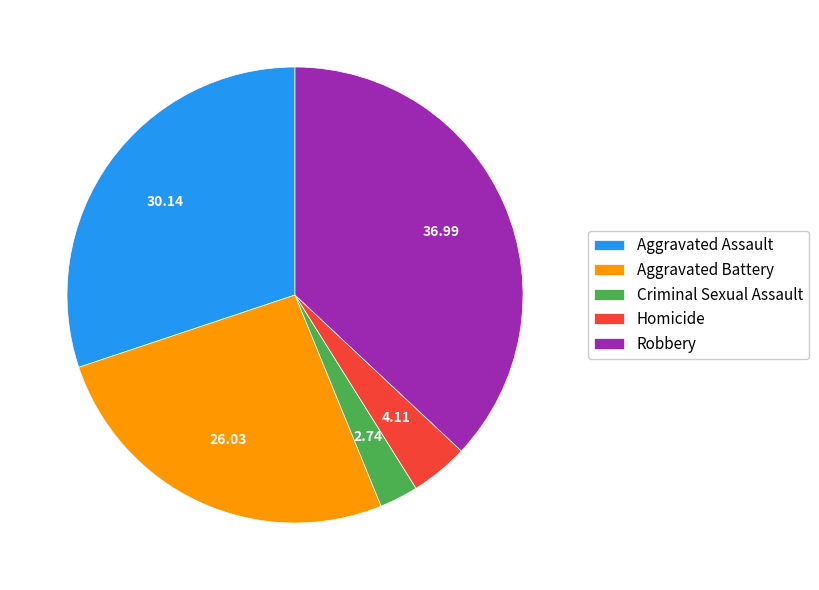

Do Aggravated Assault and Aggravated Battery together represent more than half of the pie?

Yes